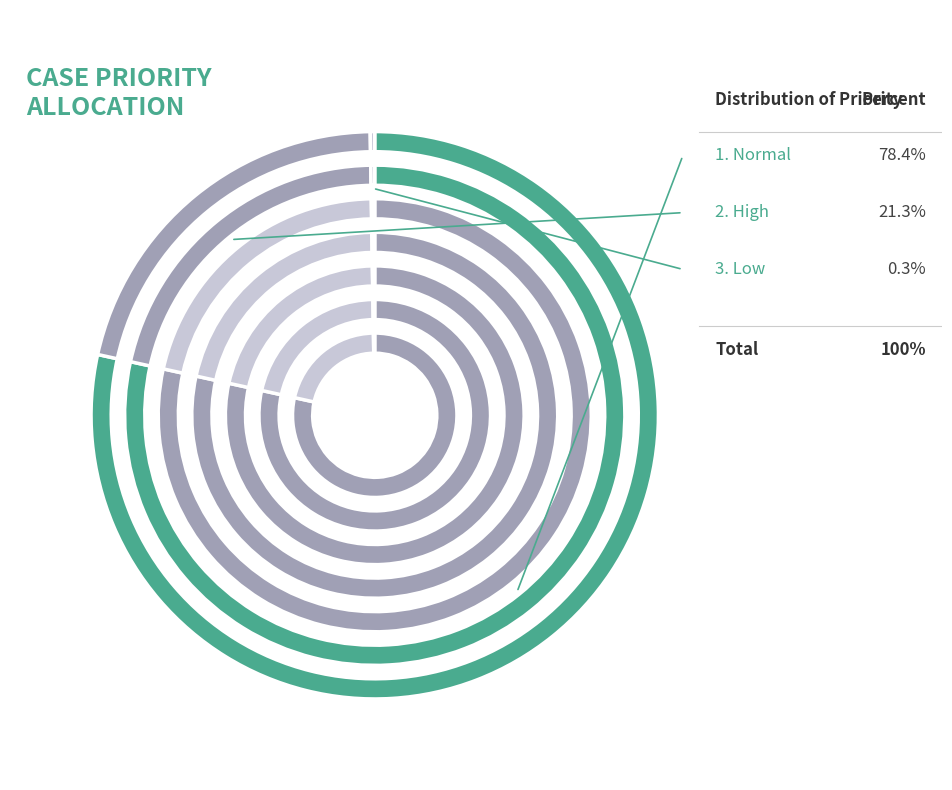

True or false: High accounts for 11% of the total.

False